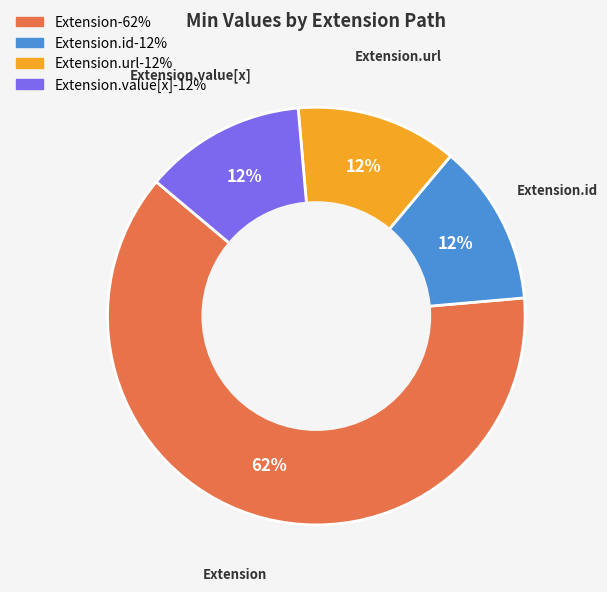

To the nearest percent, what is the average slice percentage?

25%